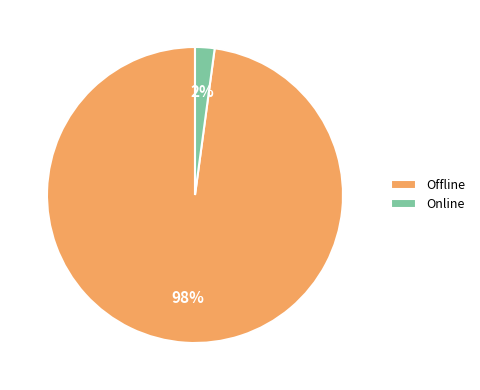

Between Offline and Online, which is larger?

Offline